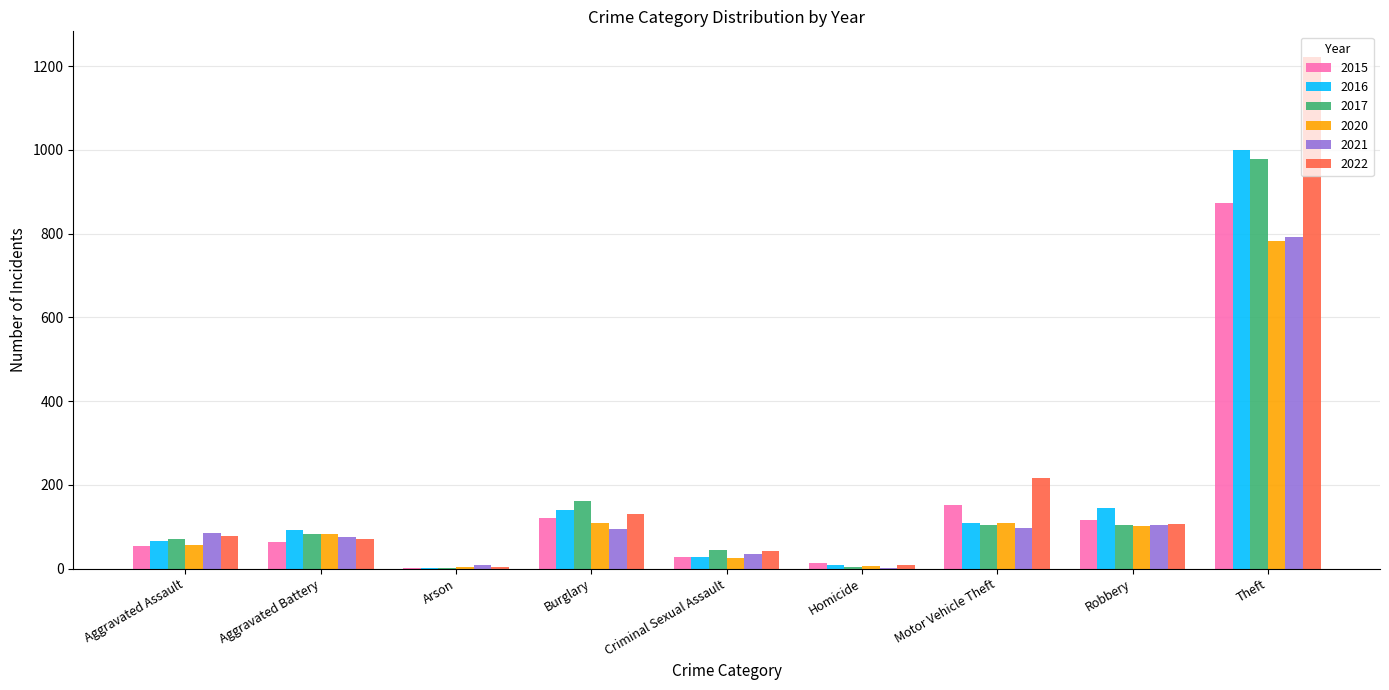

What is the maximum value for 2020?

783